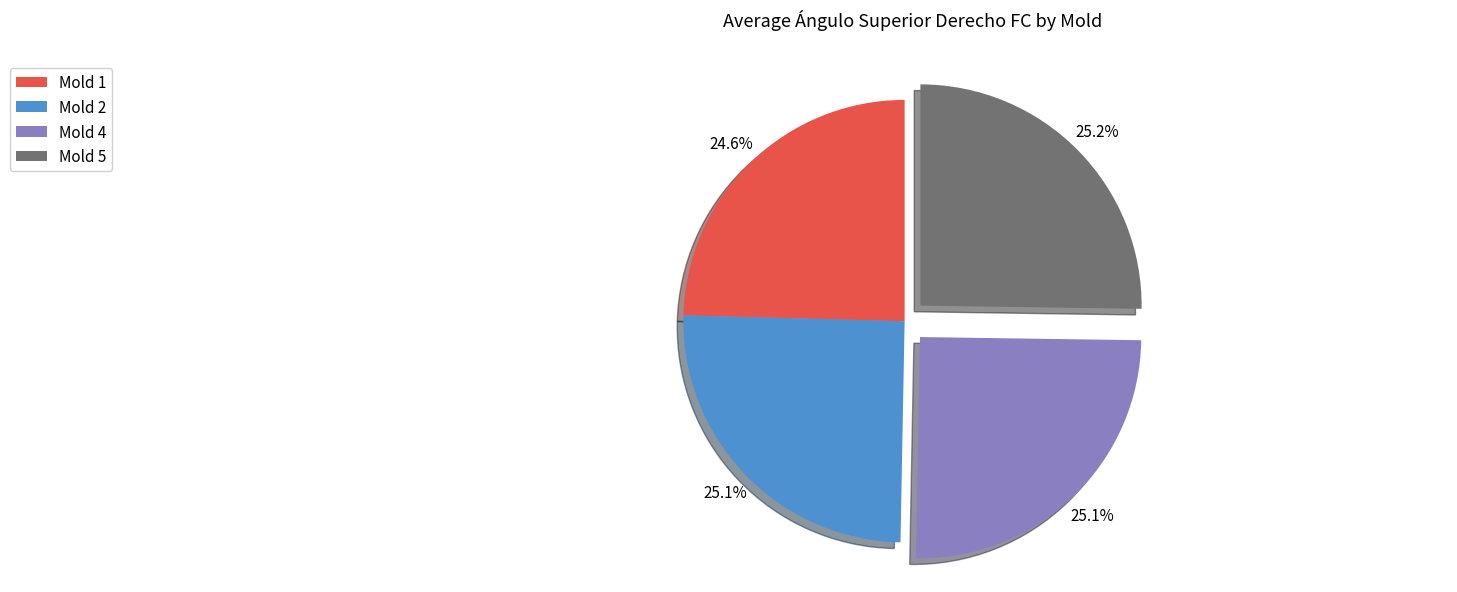

Count the number of slices in the pie.

4